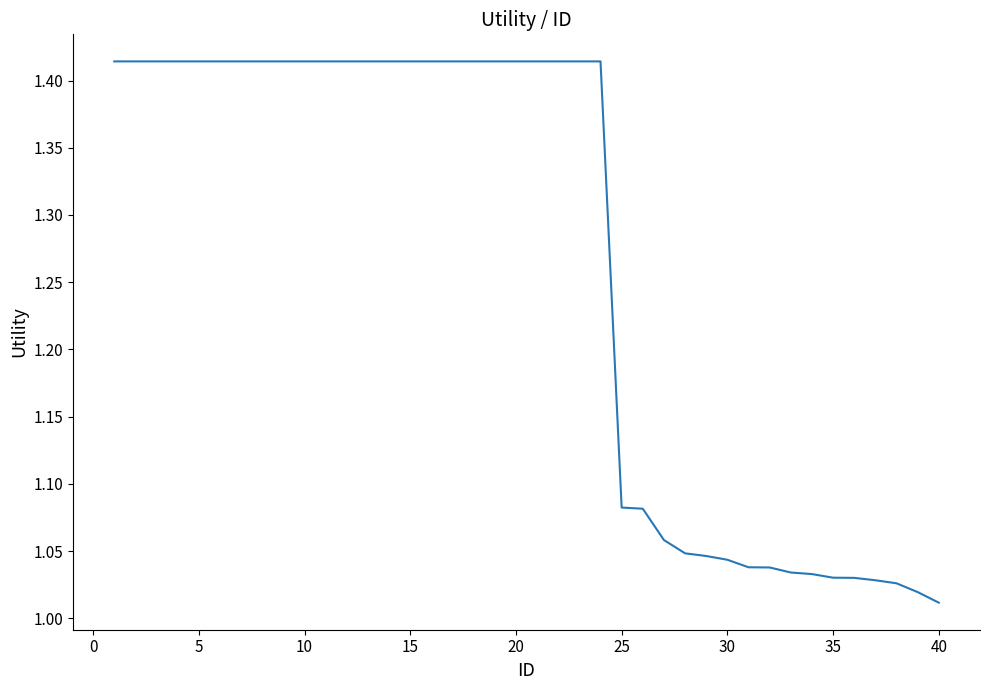

What is the difference between the maximum and minimum values?

0.4